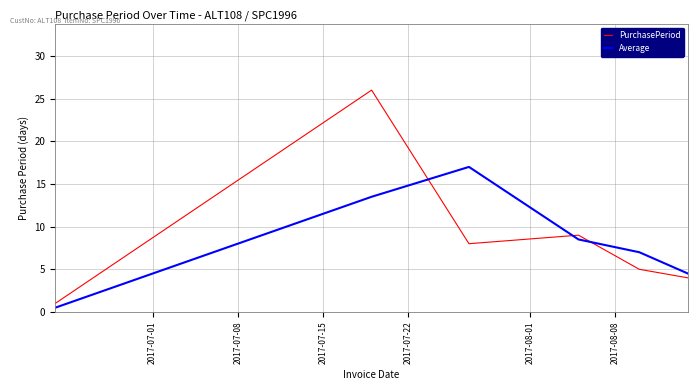

Rank the series by their maximum value, from highest to lowest.

PurchasePeriod, Average